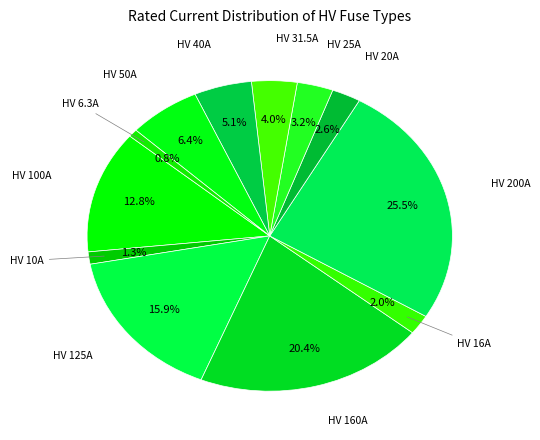

Which category has the biggest portion of the pie?

HV 200A